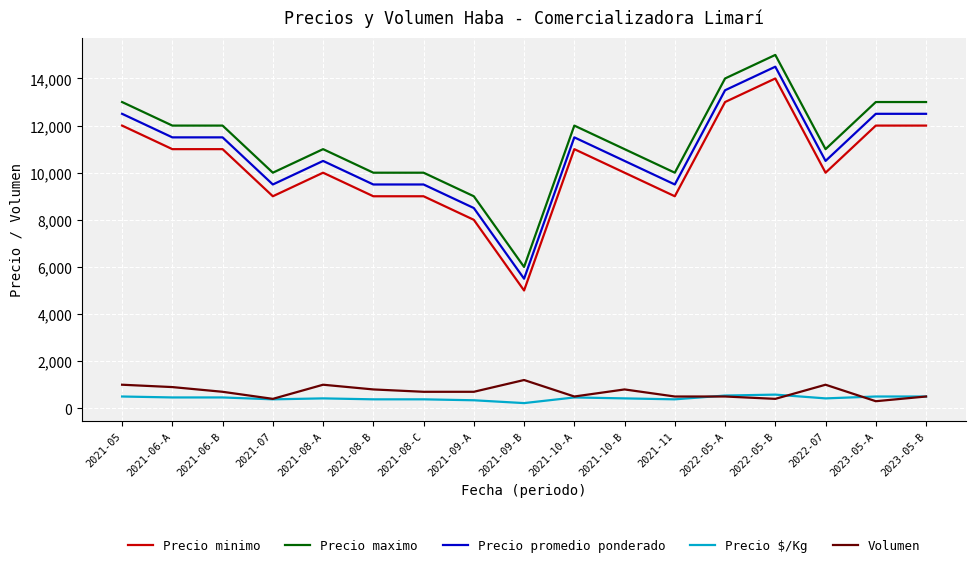

True or false: Precio minimo and Volumen intersect in this chart.

False